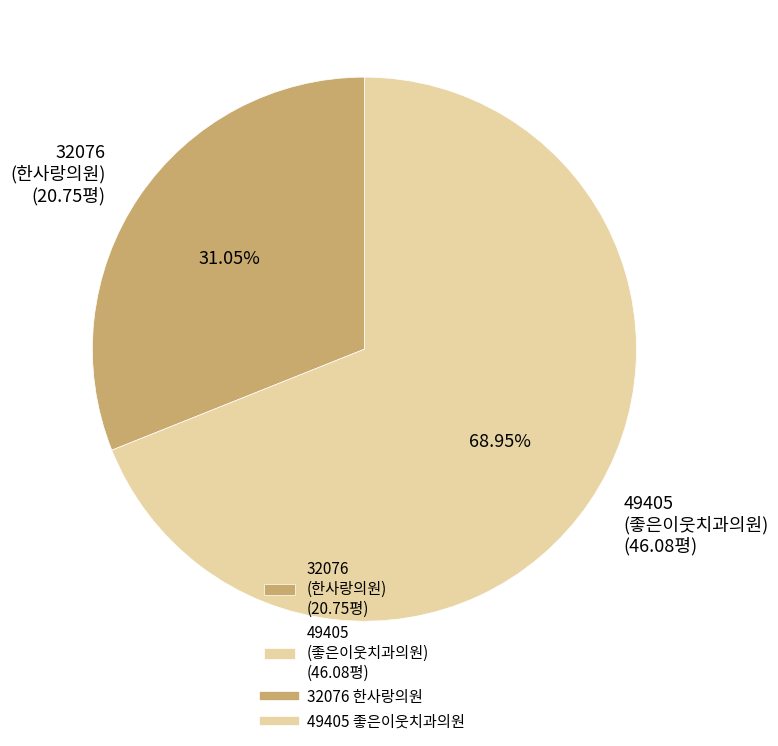

Is 32076 (한사랑의원) (20.75평) the majority of the pie?

No